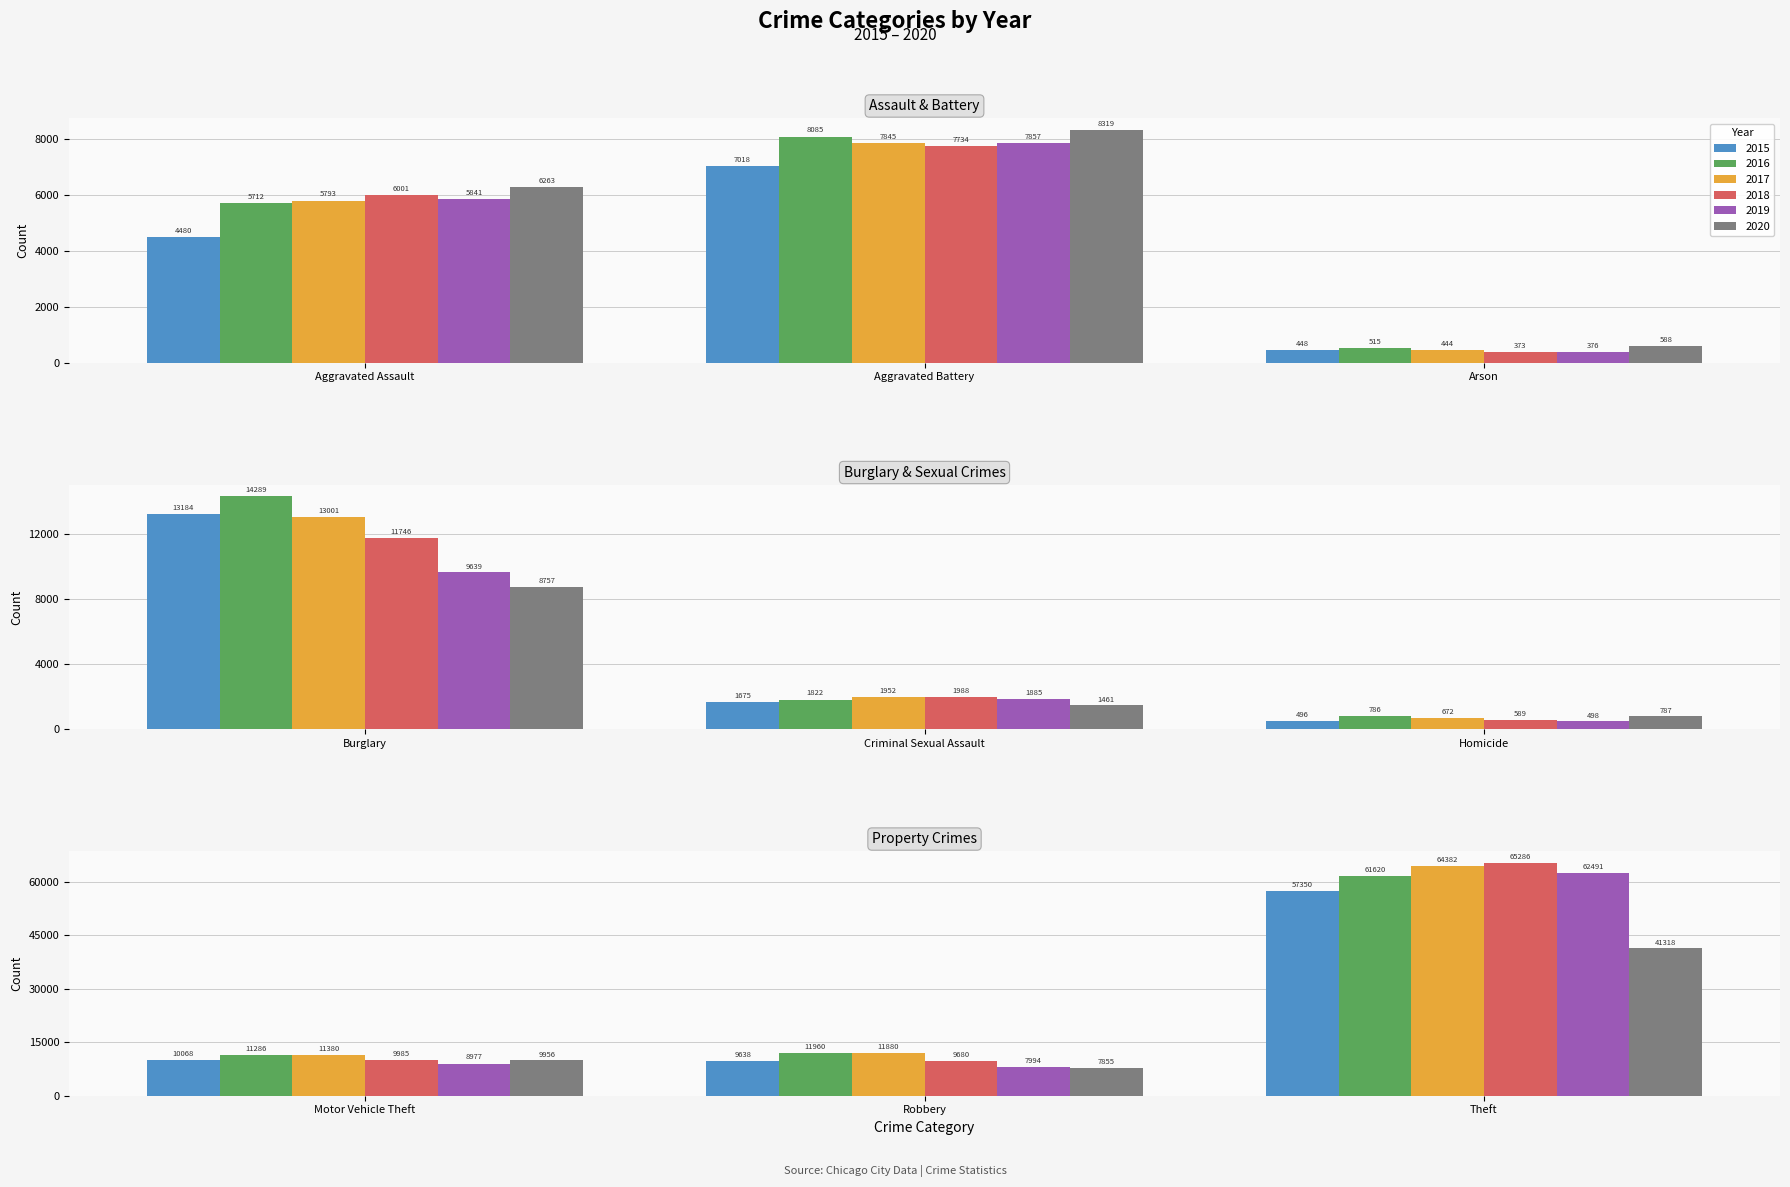

At how many categories does at least one series exceed 30960?

1